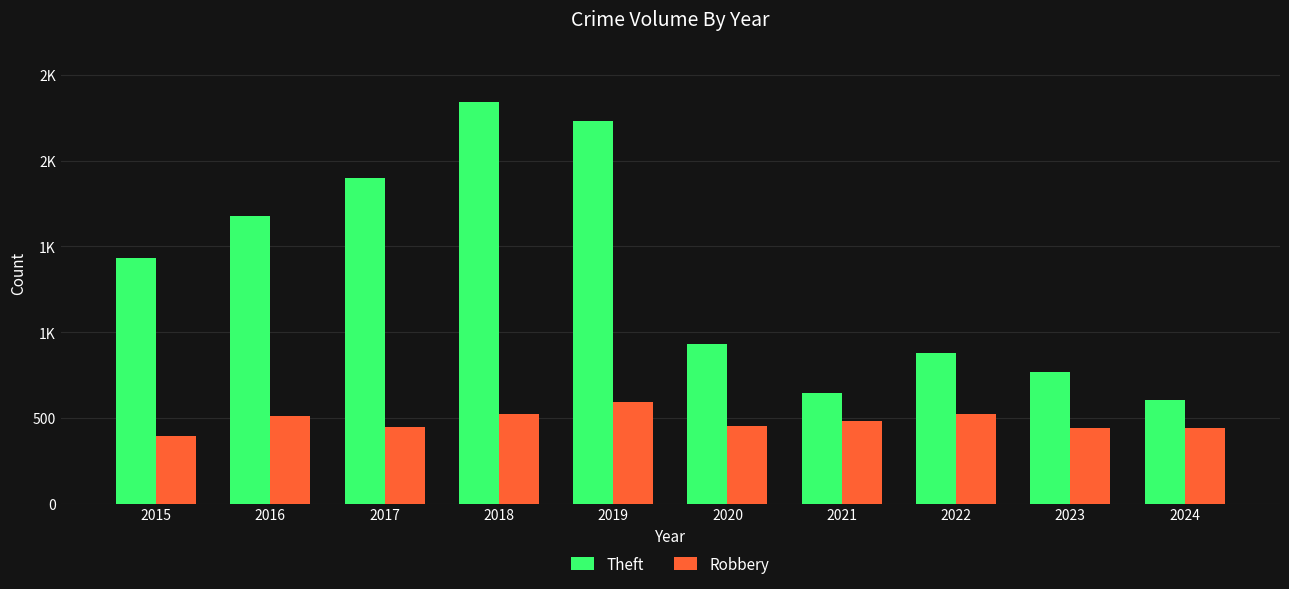

What is the difference between the maximum and minimum values in the Theft series?

1740